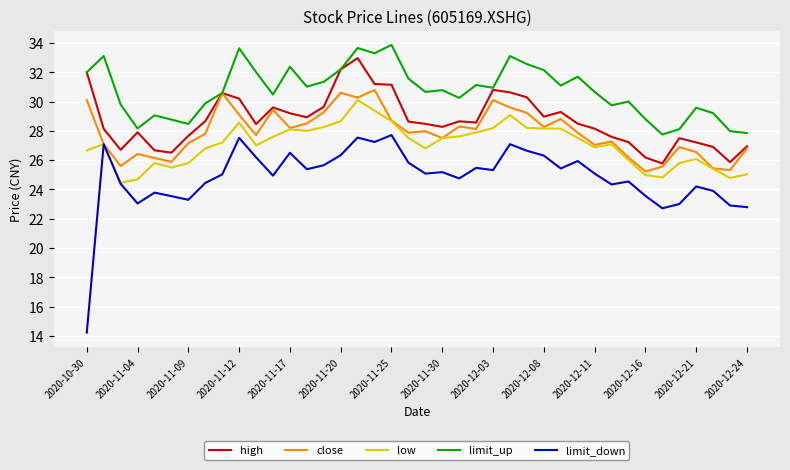

True or false: high has more than 2 points higher than both neighbors.

True